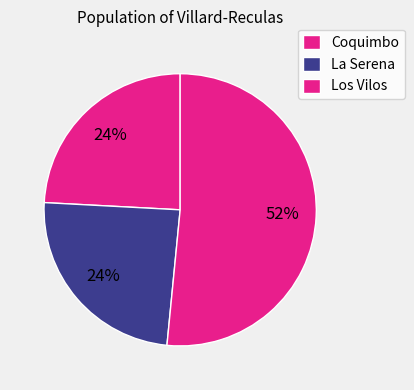

How many slices are in this pie chart?

3